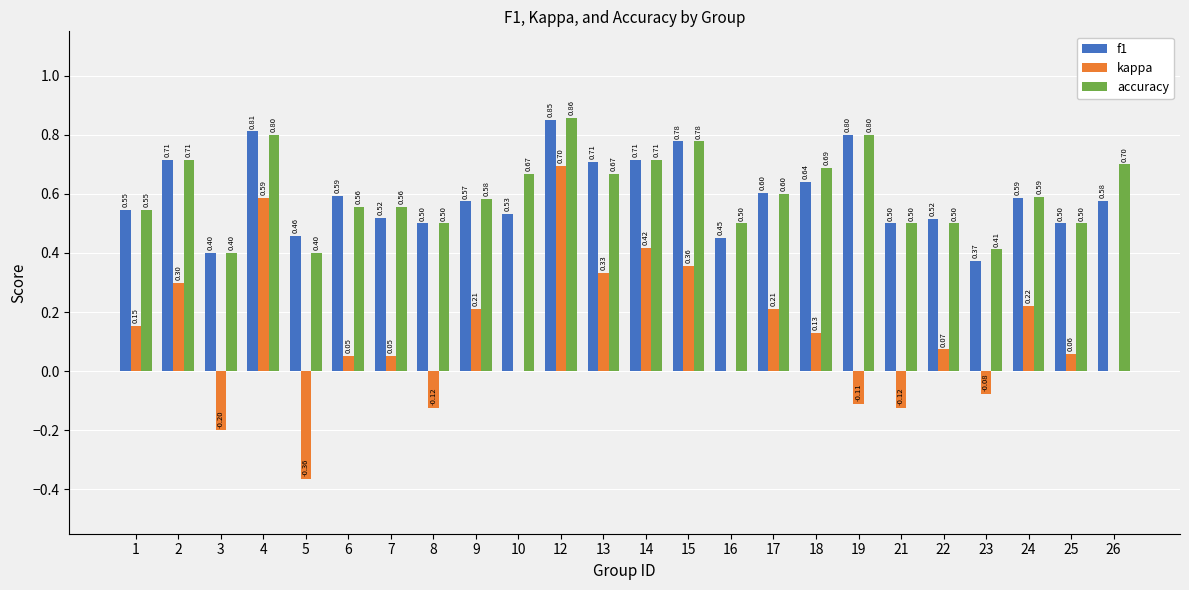

How many distinct data groups are displayed?

3